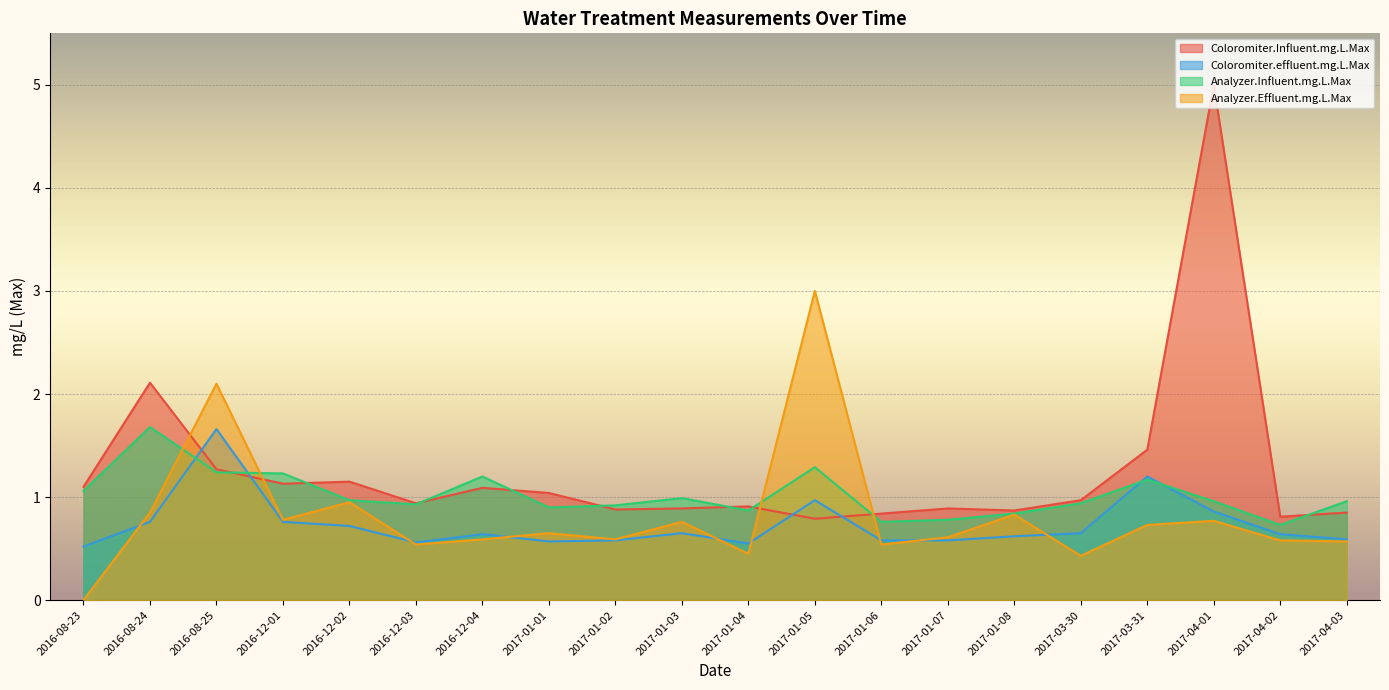

How many categories are shown in the chart?

20